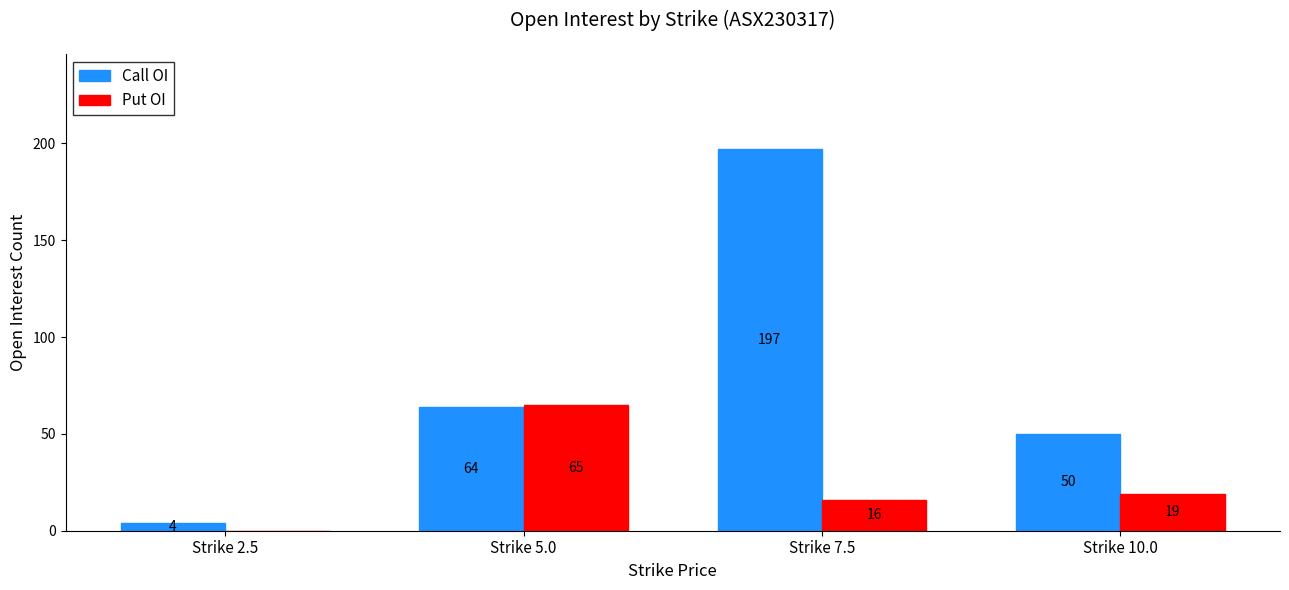

What is the highest value of the Call OI series?

197